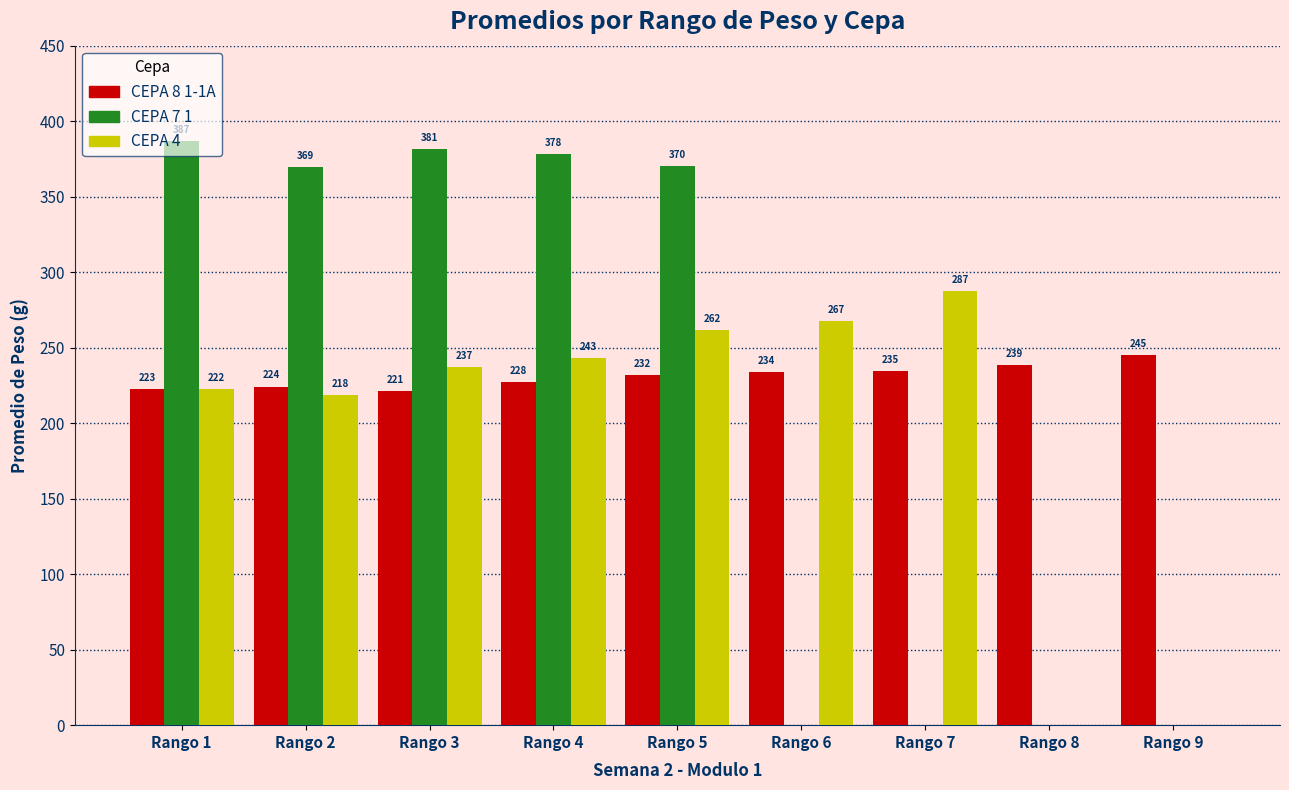

What are all the series names shown in the legend?

CEPA 8 1-1A, CEPA 7 1, CEPA 4